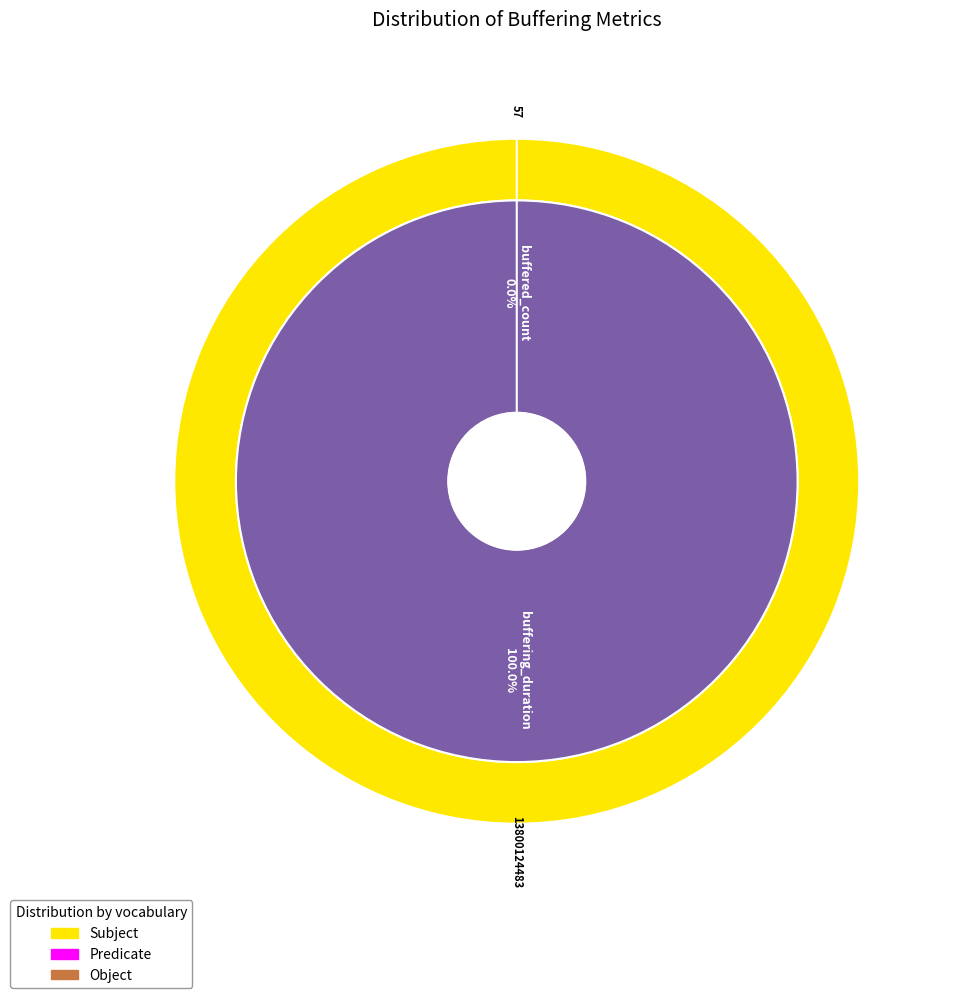

Which slice is the largest?

buffering_duration